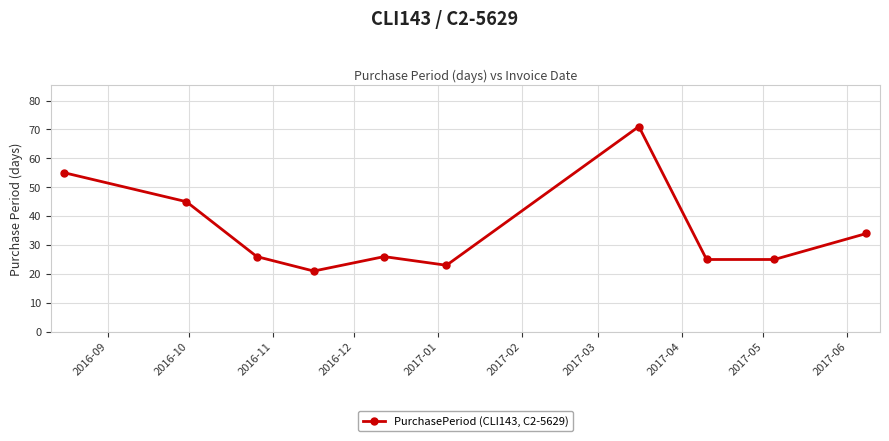

What is the greatest value displayed?

71